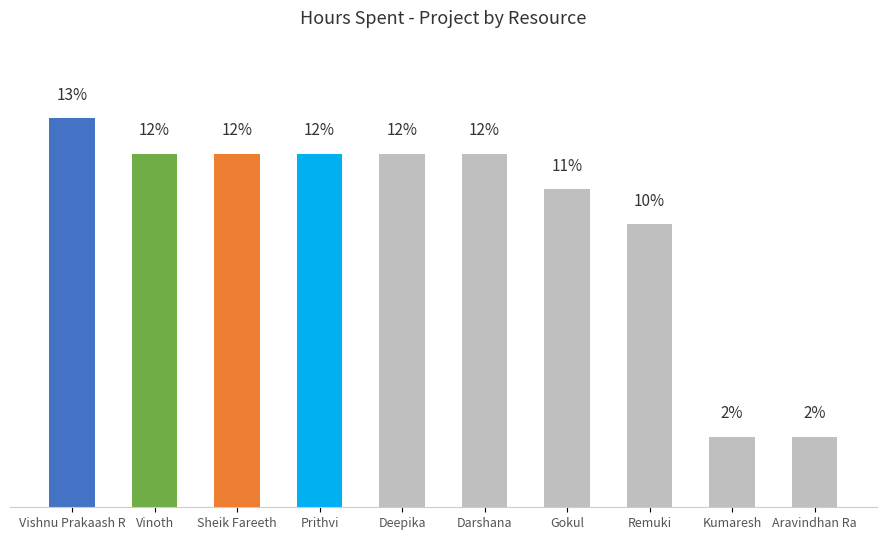

At which label is the value closest to 7?

Remuki